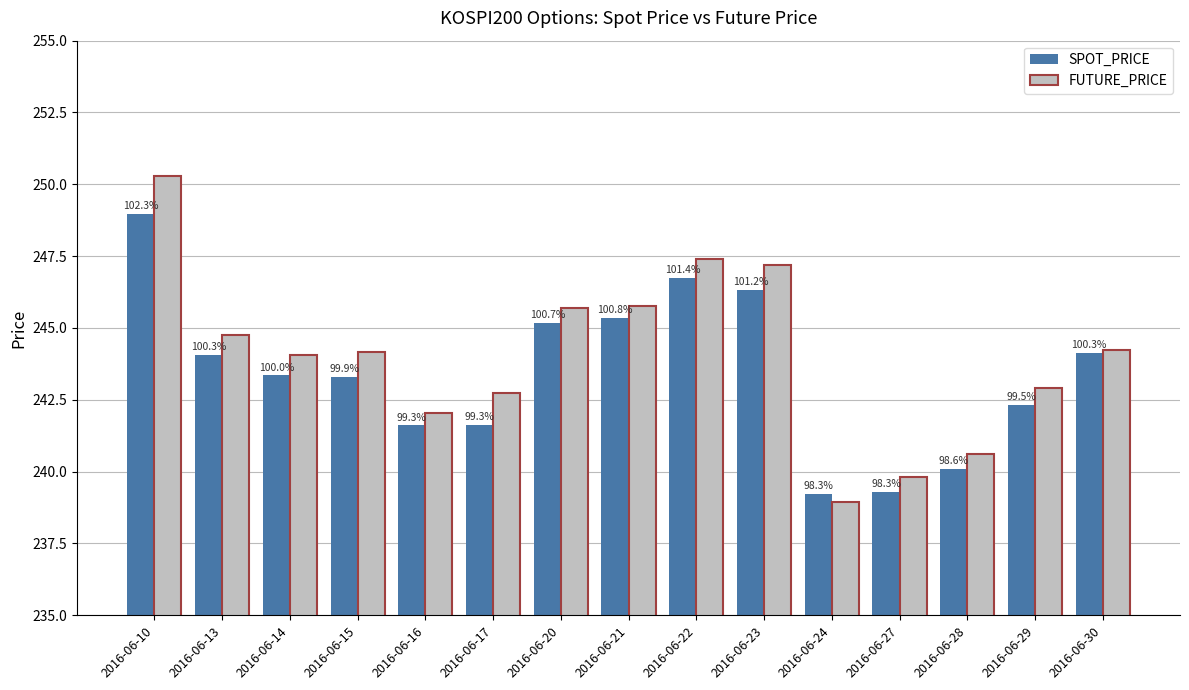

Which label corresponds to the largest value in the chart?

2016-06-10